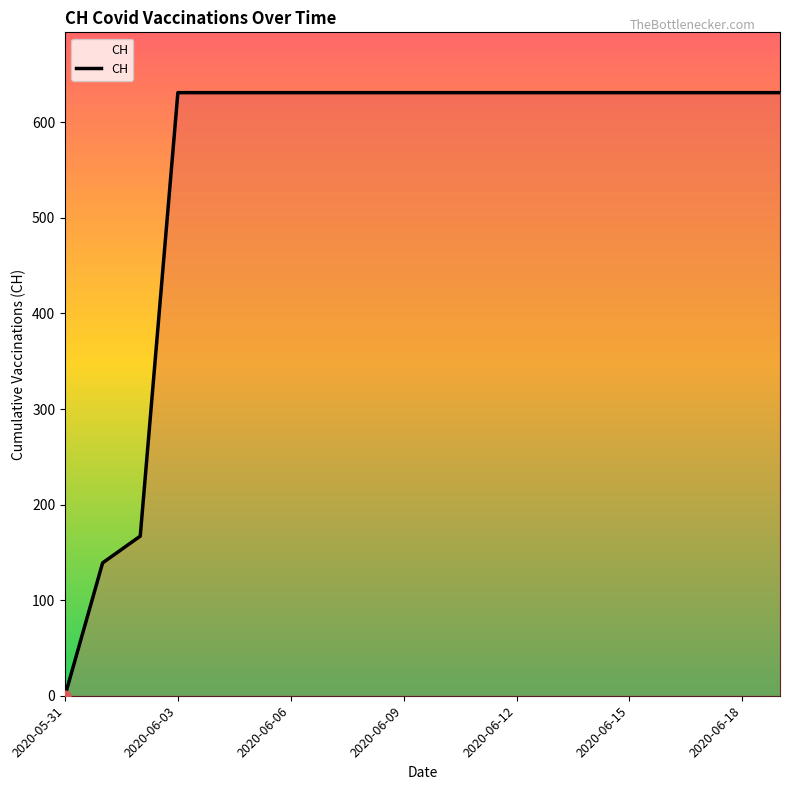

What is the difference between the maximum and minimum values?

631